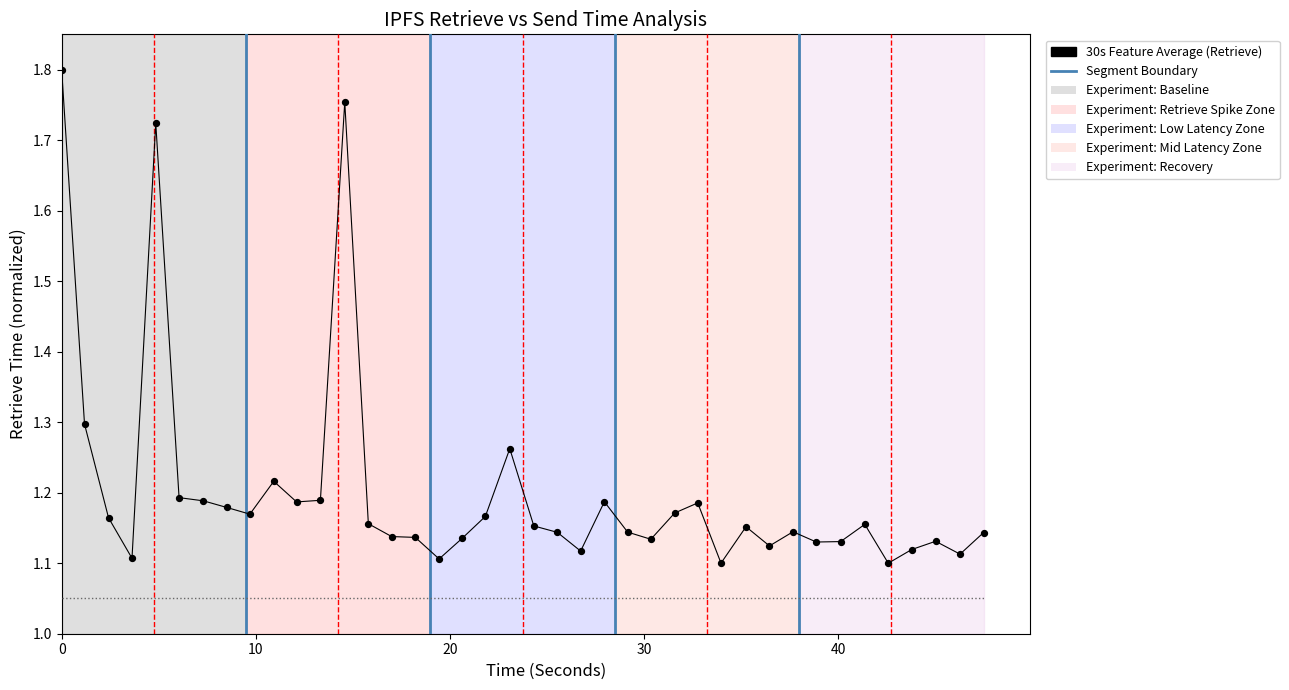

Which series has the largest total across all categories?

Retrieve Time (scaled)